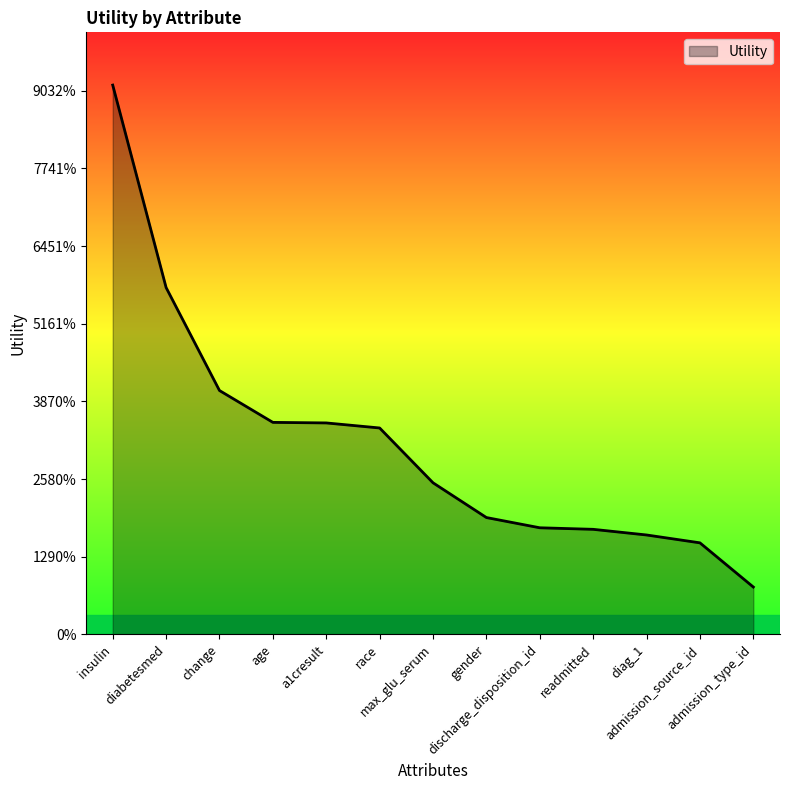

What is the label of the 8th point from the left?

gender